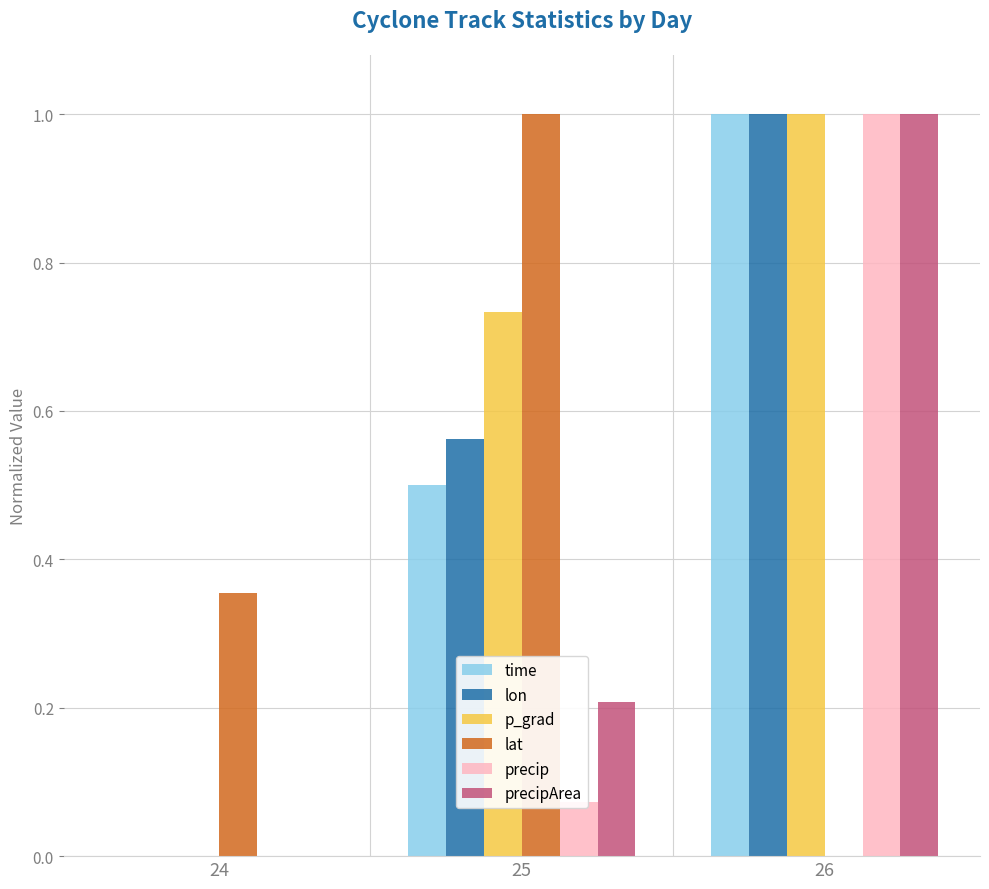

Is the value of precipArea at 25 greater than the value of precip at 25?

Yes